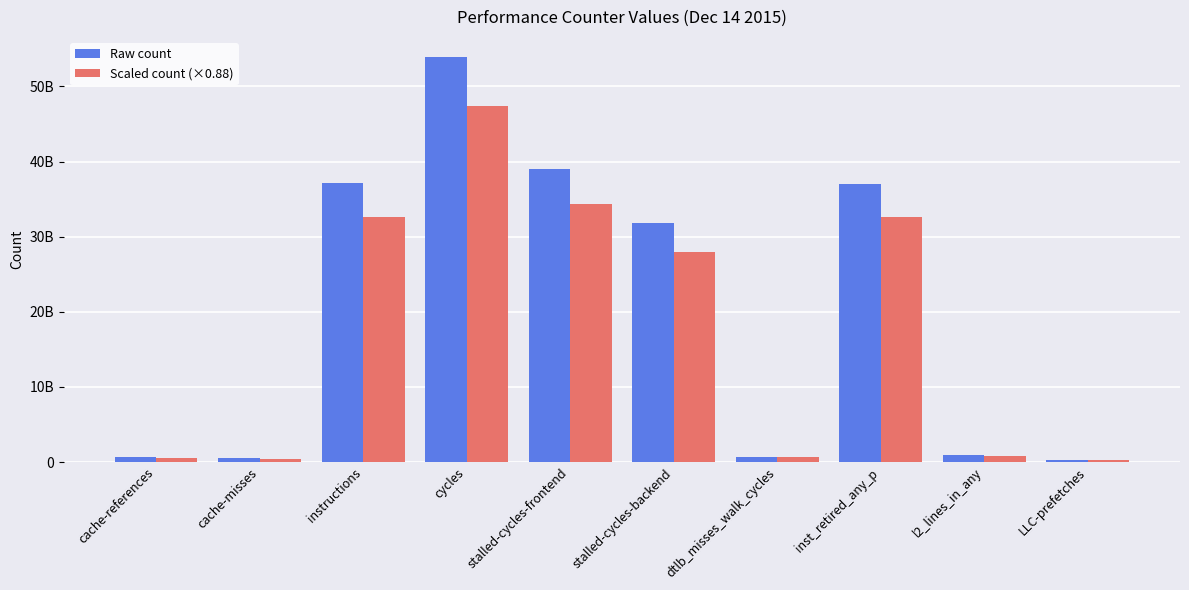

Which series has the widest spread of values?

Raw count